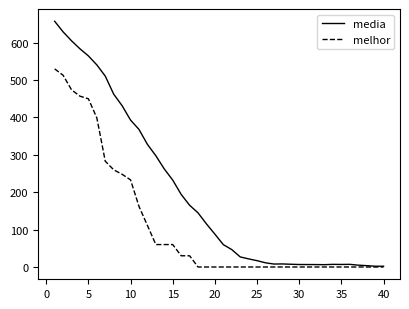

Which series has the widest spread of values?

media